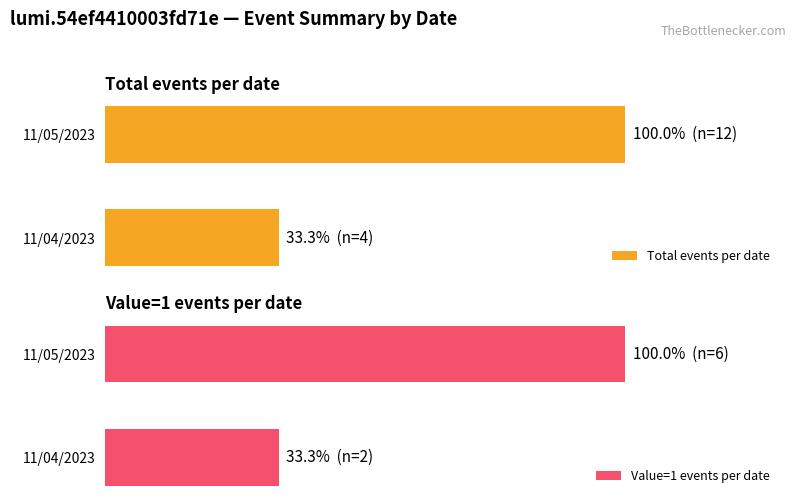

What is the difference between the Value=1 events per date values at 11/05/2023 and 11/04/2023?

66.7